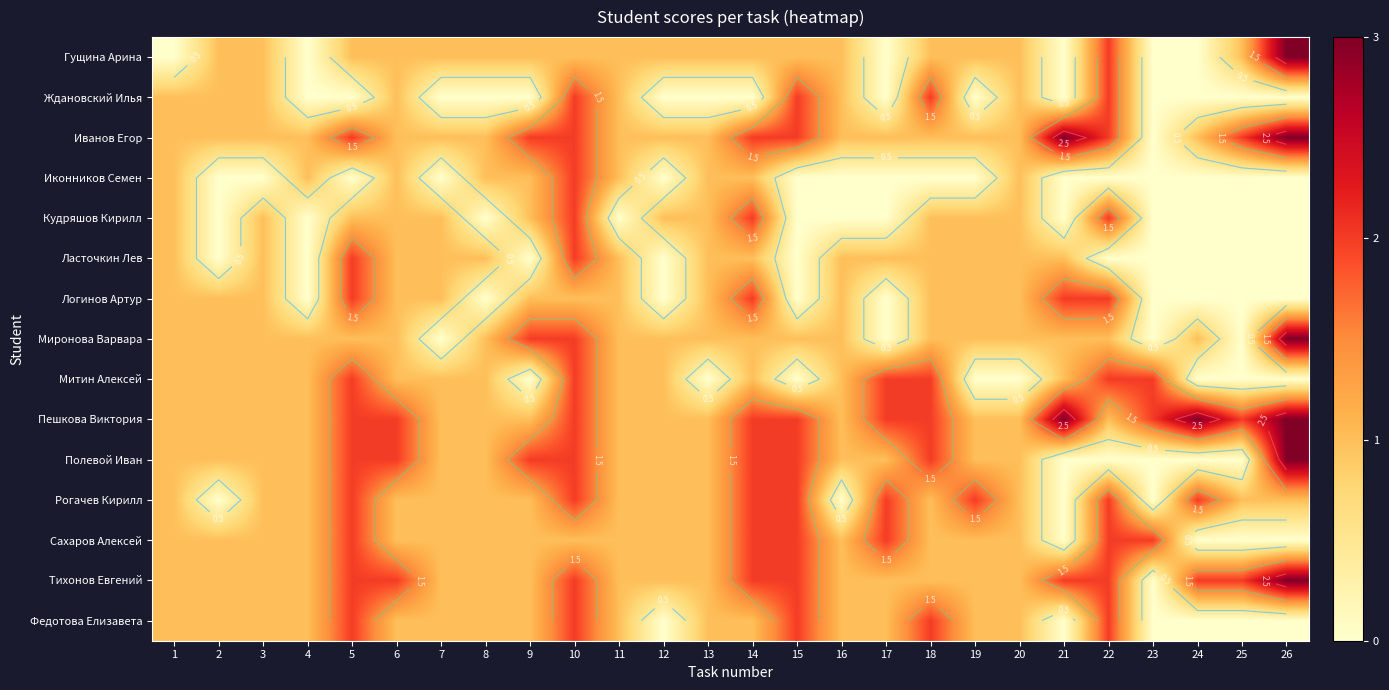

At 19, list the series in order from largest to smallest.

Рогачев Кирилл, Гущина Арина, Иванов Егор, Кудряшов Кирилл, Ласточкин Лев, Логинов Артур, Миронова Варвара, Пешкова Виктория, Полевой Иван, Сахаров Алексей, Тихонов Евгений, Федотова Елизавета, Ждановский Илья, Иконников Семен, Митин Алексей